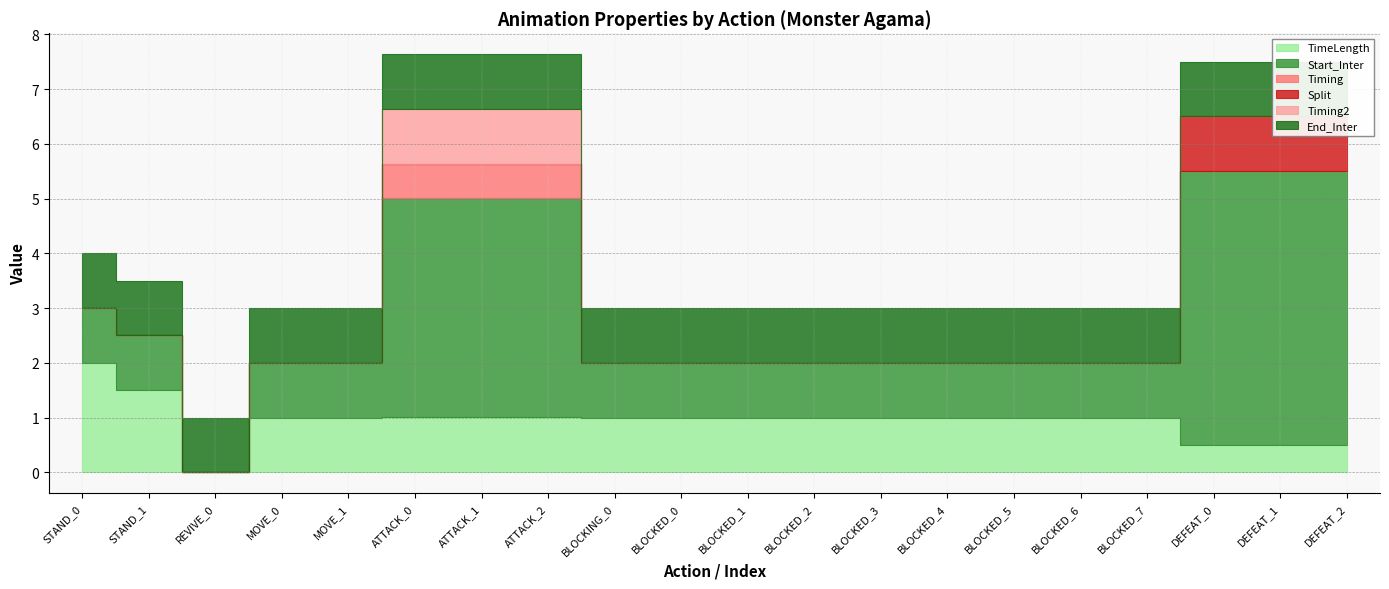

At which category does Start_Inter reach its first local valley?

REVIVE_0